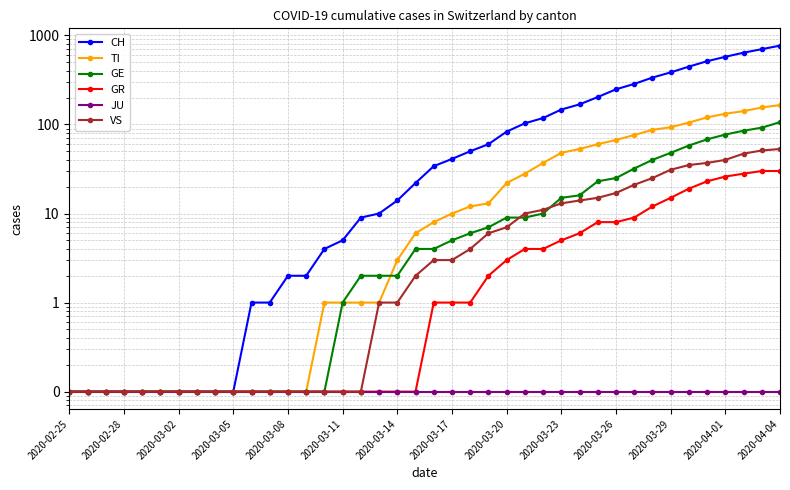

Which label corresponds to the smallest value in the chart?

2020-02-25